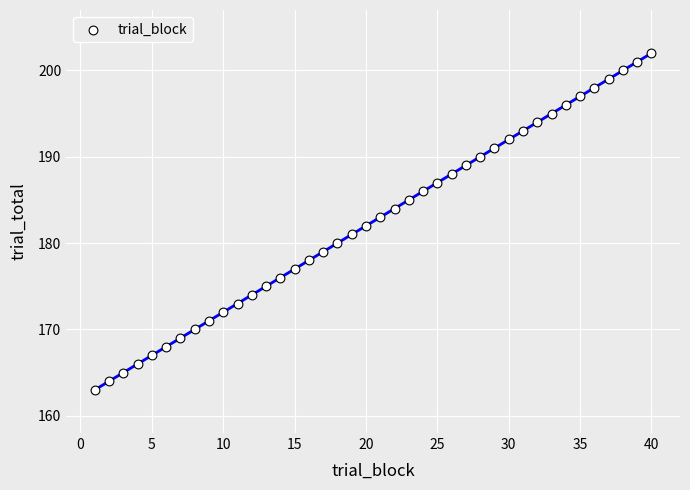

What is the range of X values (max minus min)?

39